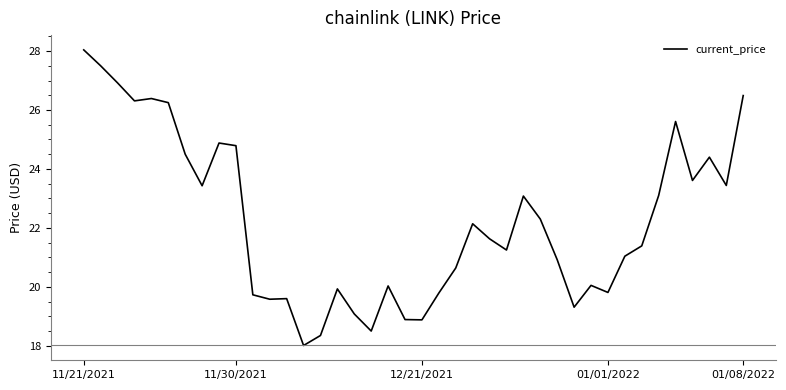

What is the minimum value shown in the chart?

18.0